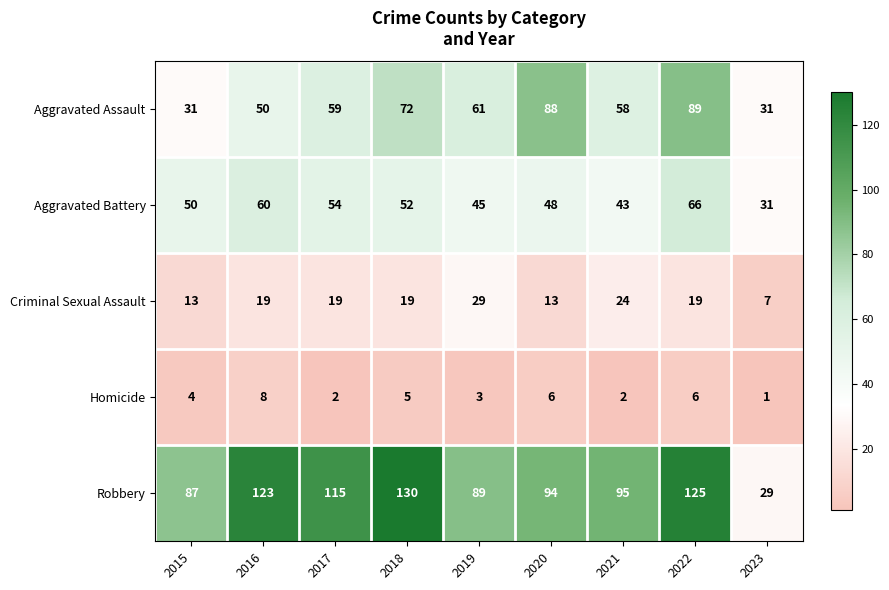

Which series has the largest total across all categories?

Robbery